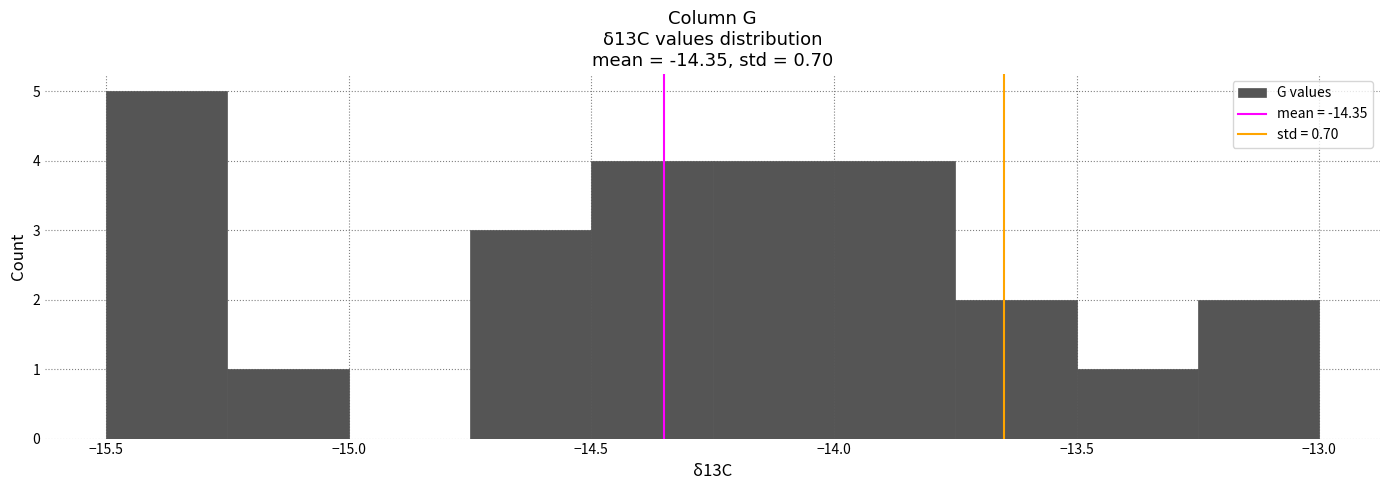

Reading left to right, transcribe this chart: for each bar, give the range it covers on the x-axis and its height. The values are not printed on the chart, so give them approximately, as read against the axis.

-15.50 to -15.25: 5
-15.25 to -15.00: 1
-15.00 to -14.75: 0
-14.75 to -14.50: 3
-14.50 to -14.25: 4
-14.25 to -14.00: 4
-14.00 to -13.75: 4
-13.75 to -13.50: 2
-13.50 to -13.25: 1
-13.25 to -13.00: 2